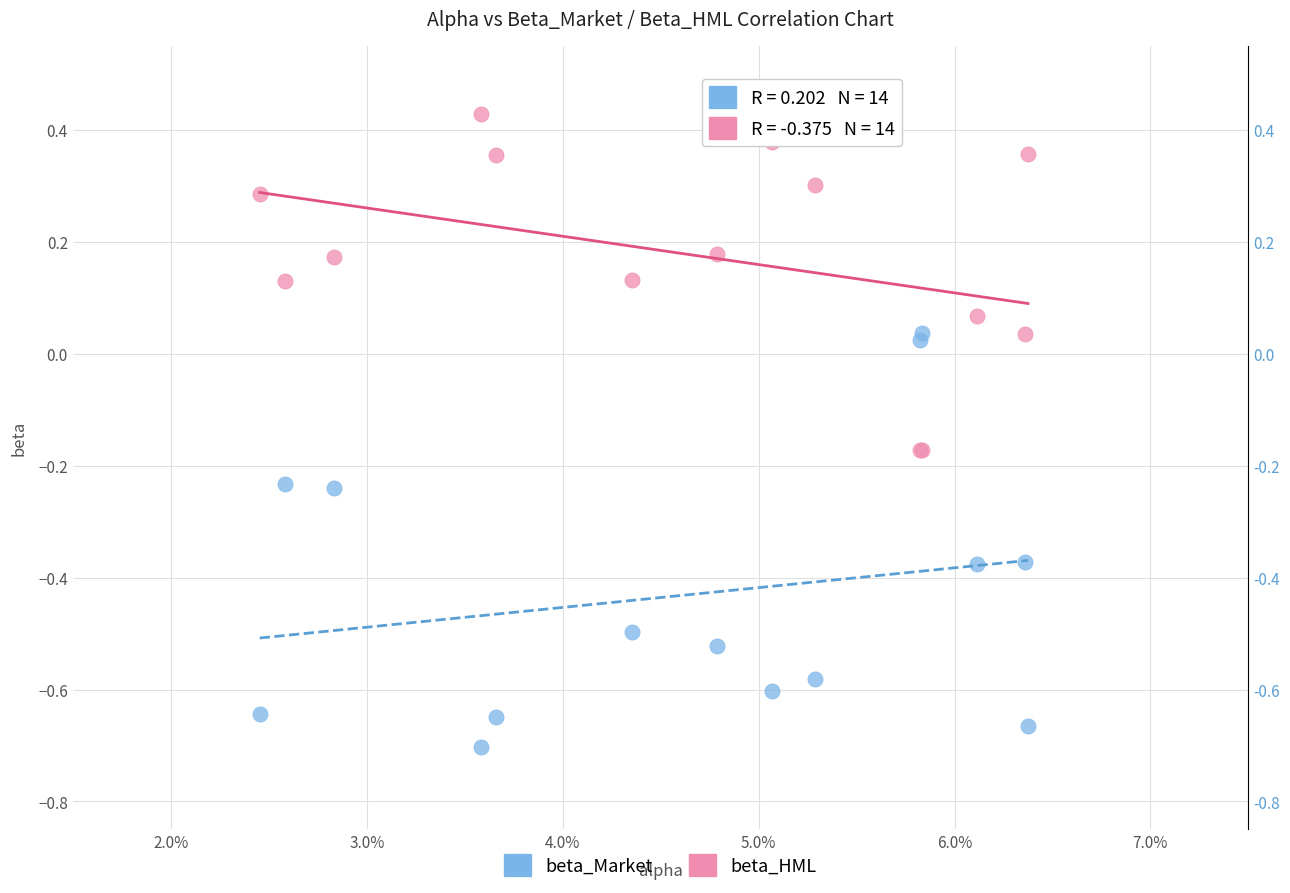

Which series contains the lowest Y value?

beta_Market